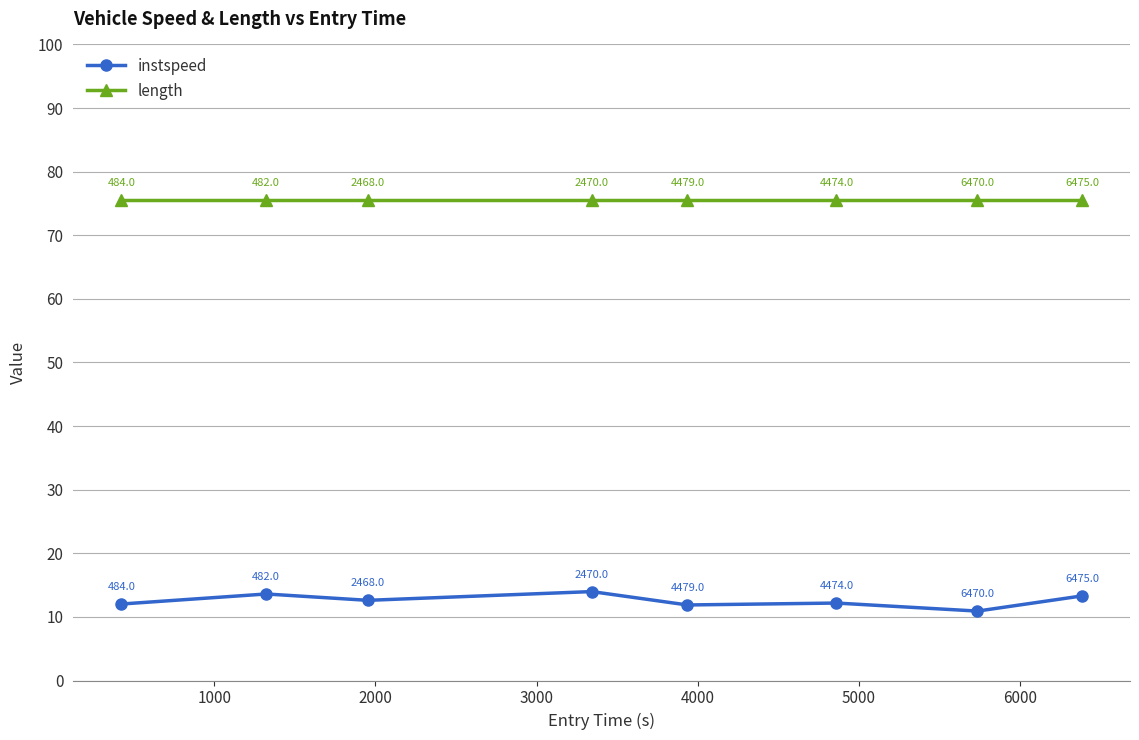

Rank the series by their maximum value, from lowest to highest.

instspeed, length